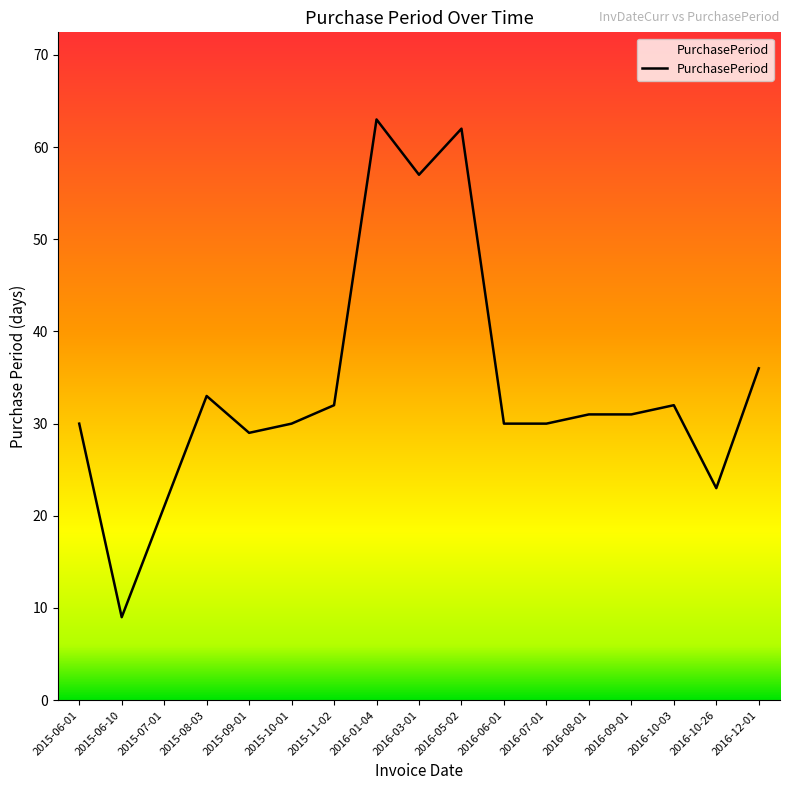

What is the sum of all values?

579